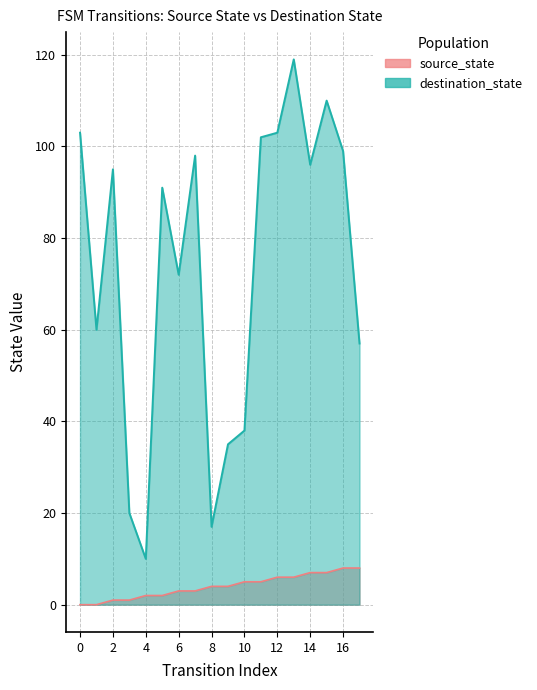

Count the number of categories in the chart.

18